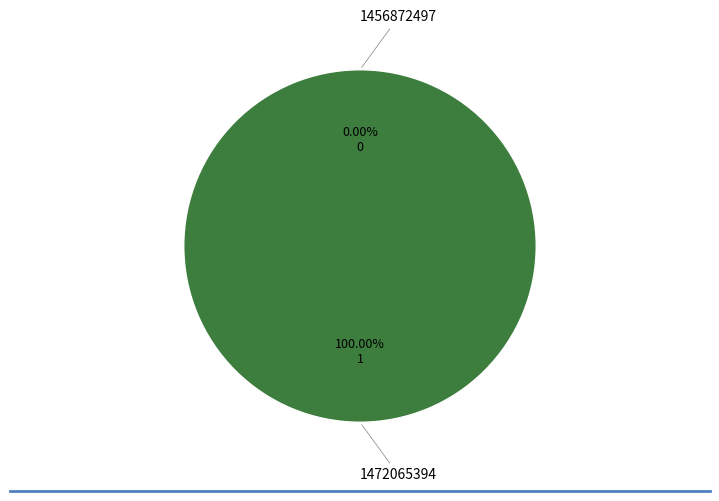

Which slice is the largest?

1472065394